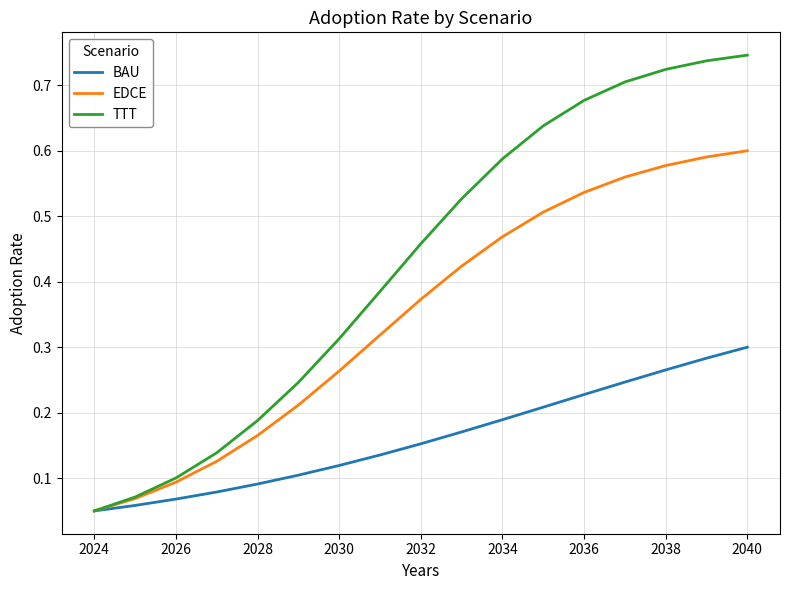

At how many categories does at least one series exceed 0?

17